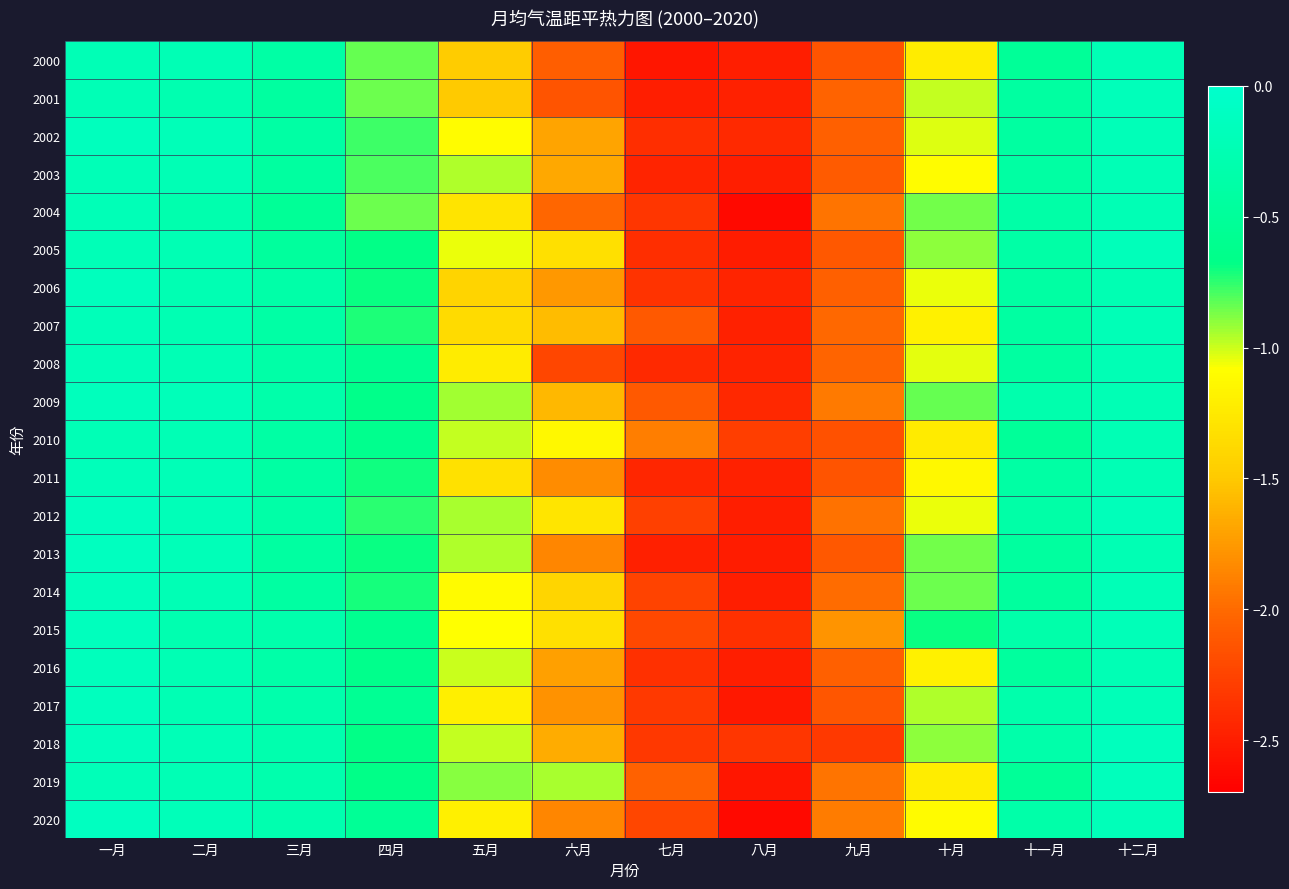

What is the difference between the highest and lowest values at 五月?

0.6